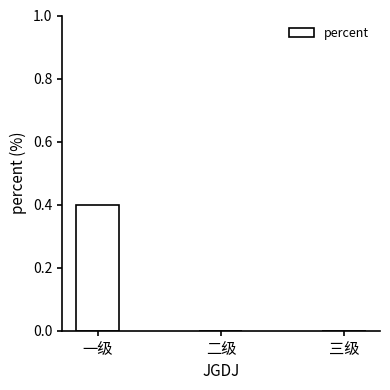

What is the change in value from 一级 to 三级?

-0.4